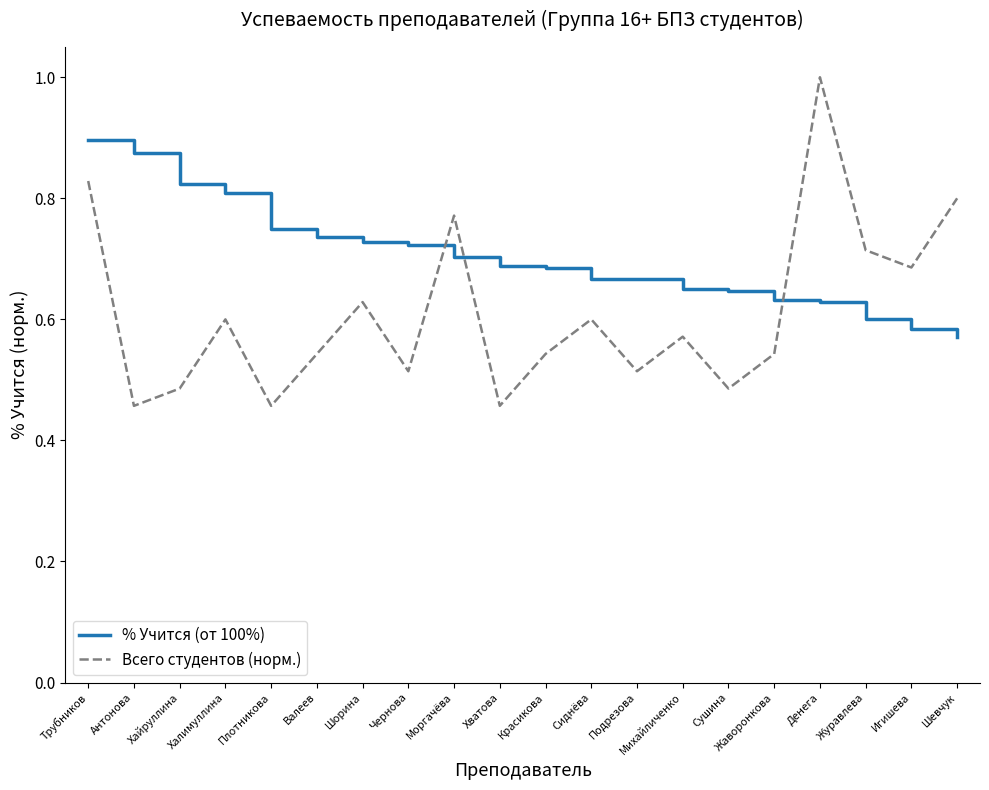

What is the spread (max minus min) of values at Валеев?

0.2